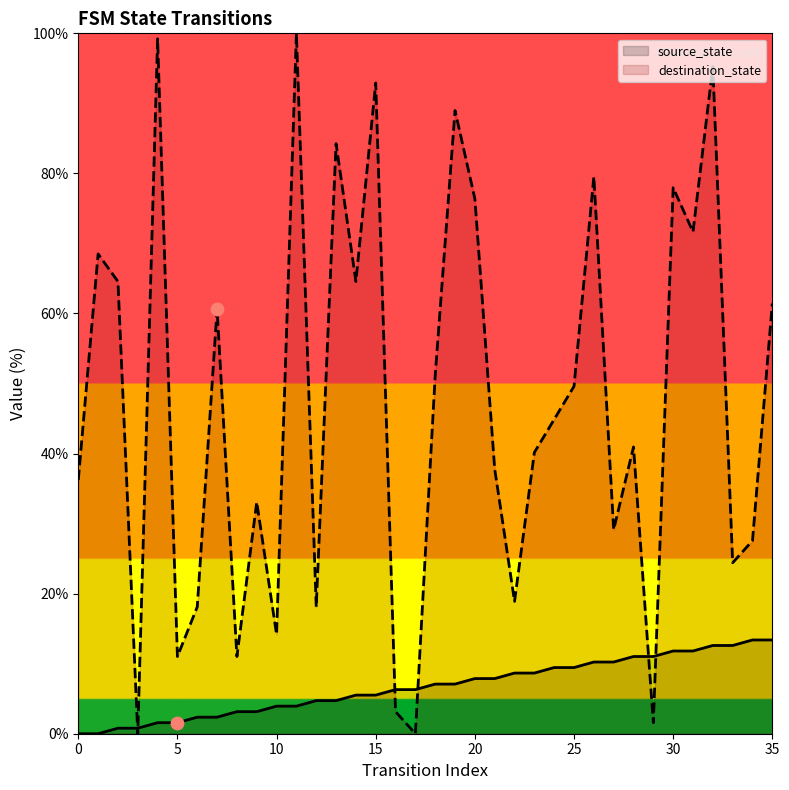

Which series has the largest Y range (max minus min)?

destination_state